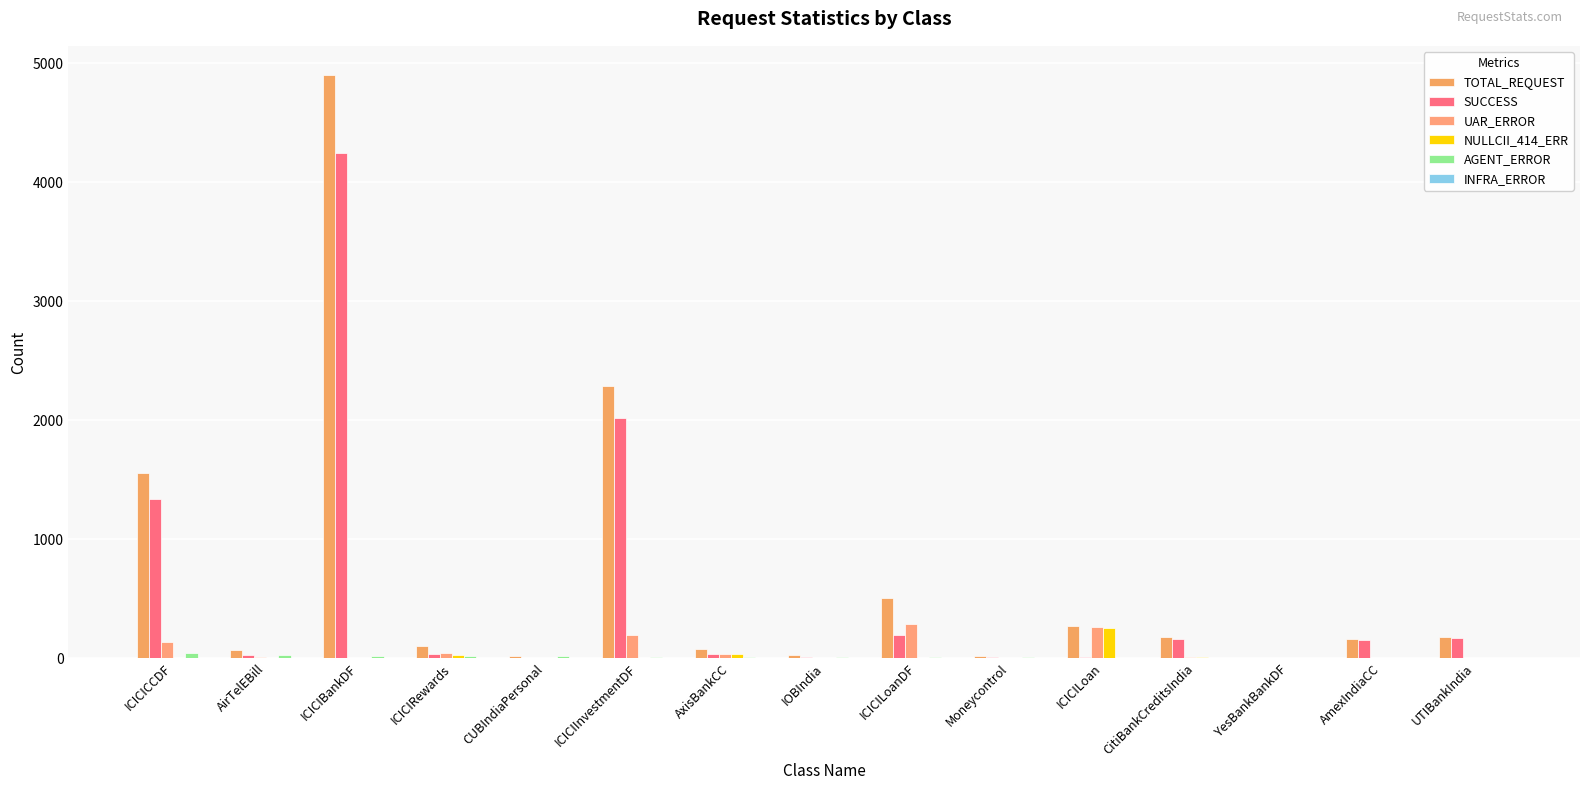

How many groups of bars are there?

15